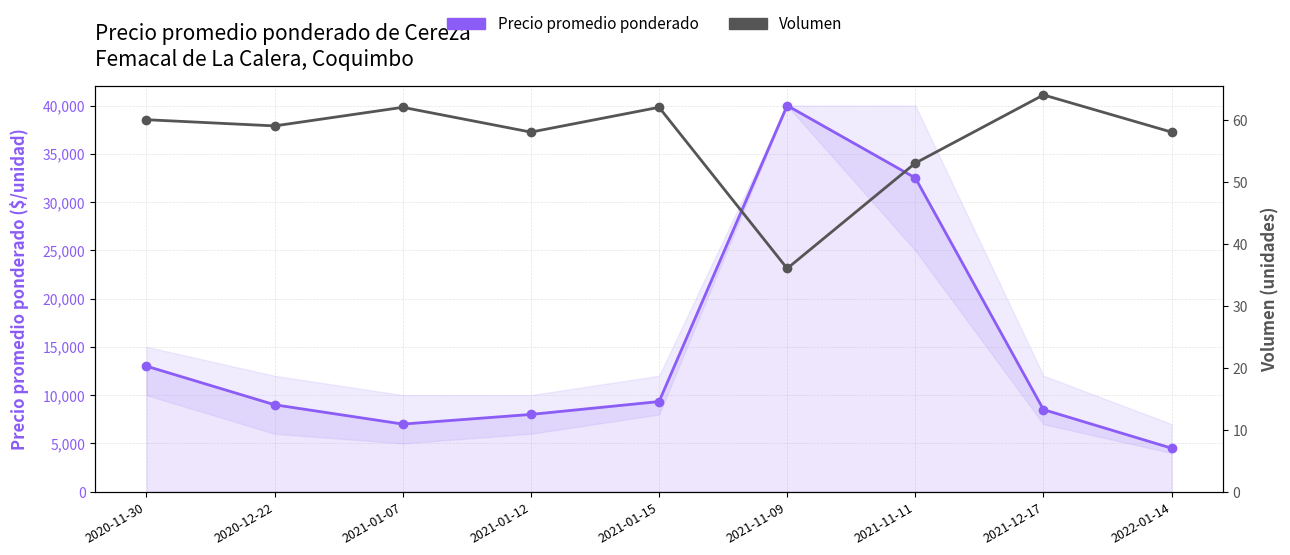

List the labels in order of Volumen value, smallest first.

2021-11-09, 2021-11-11, 2021-01-12, 2022-01-14, 2020-12-22, 2020-11-30, 2021-01-07, 2021-01-15, 2021-12-17